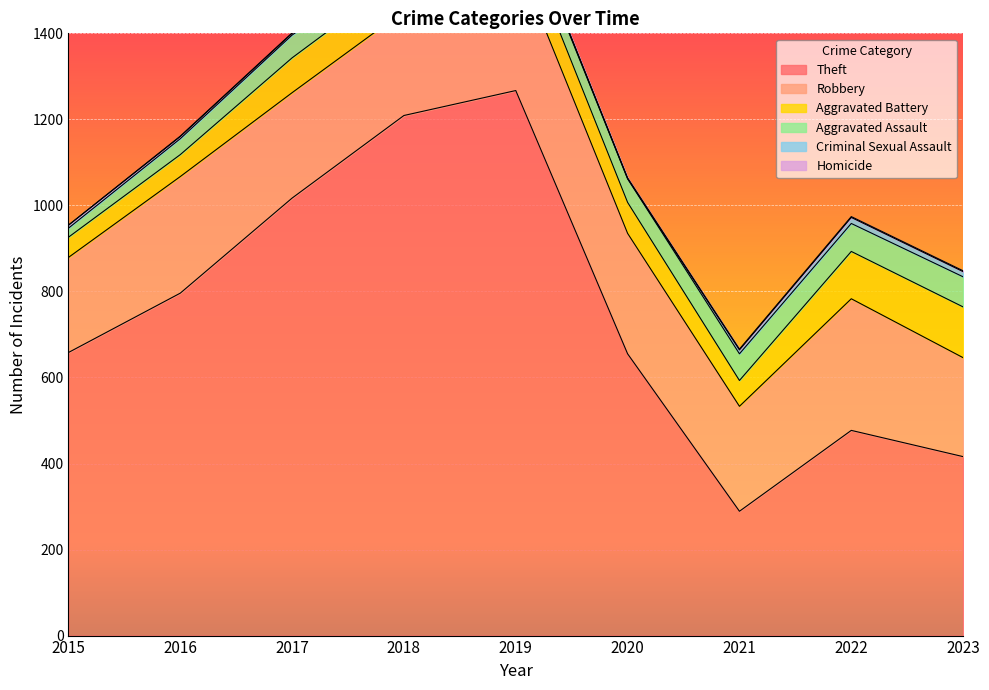

At which category does Criminal Sexual Assault reach its first local valley?

2017